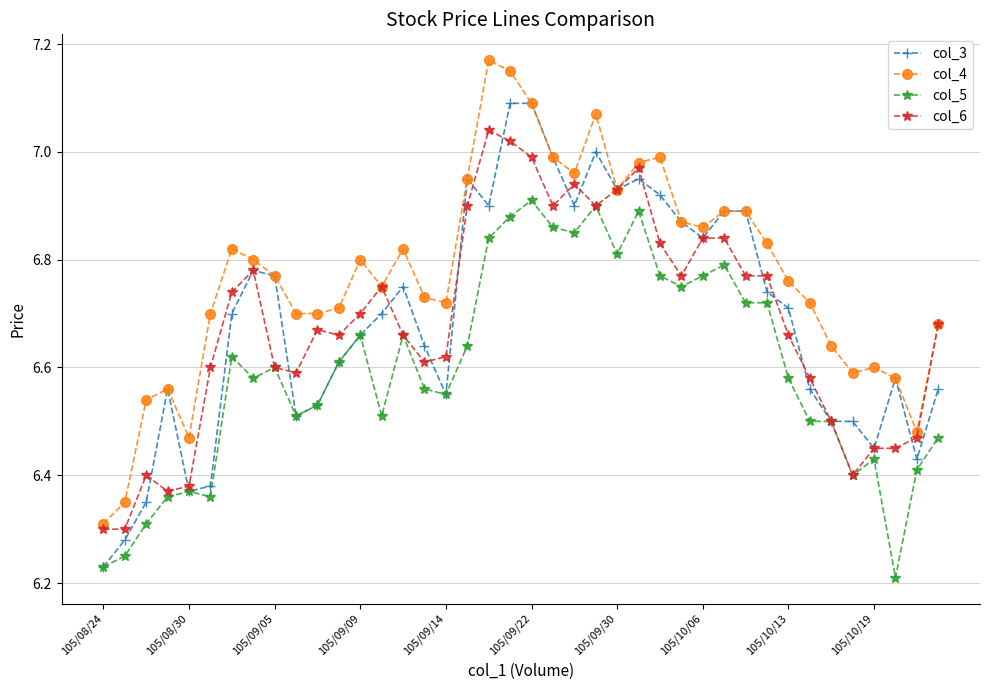

At how many categories does at least one series exceed 6?

40